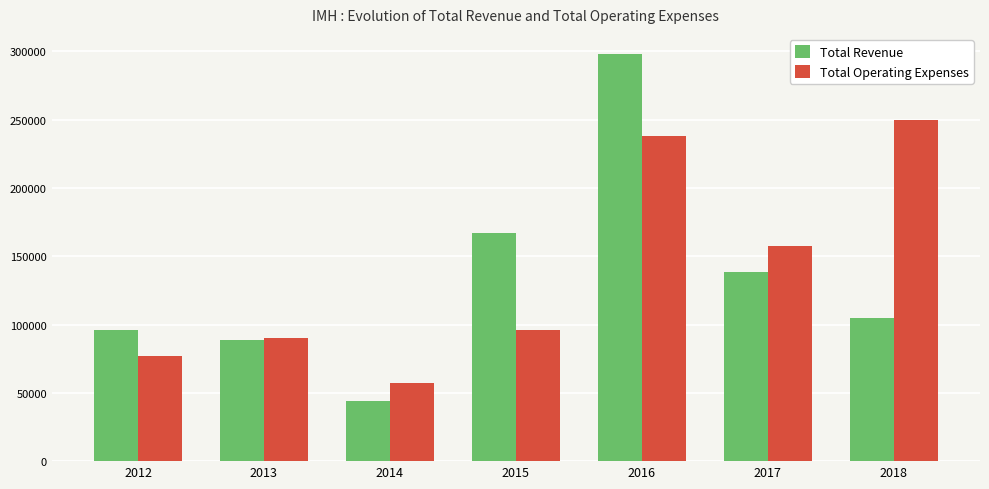

At how many categories does at least one series exceed 139246?

4